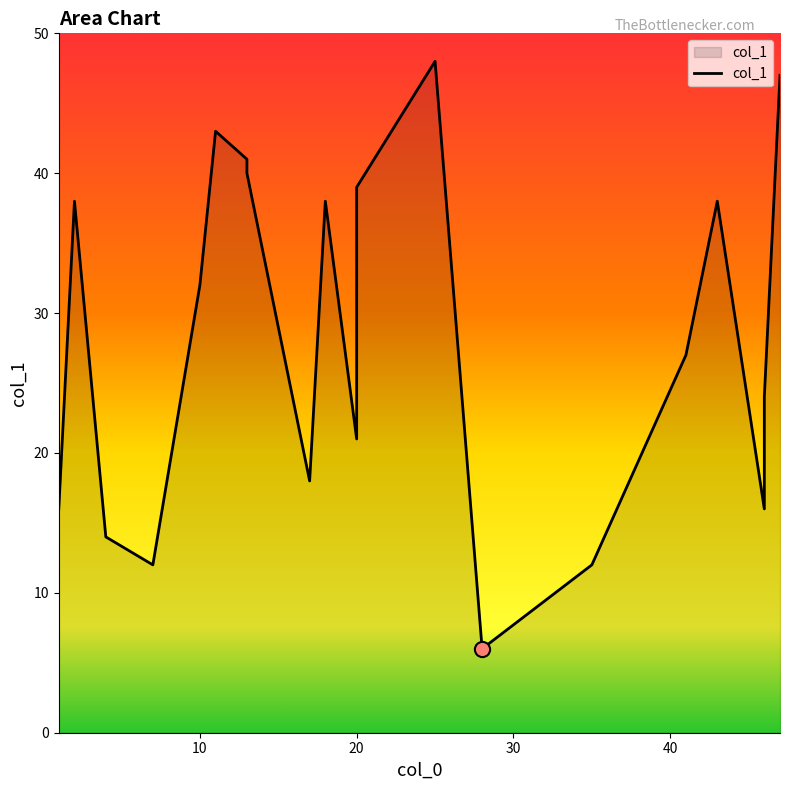

What is the change in value from 17 to 46?

-2